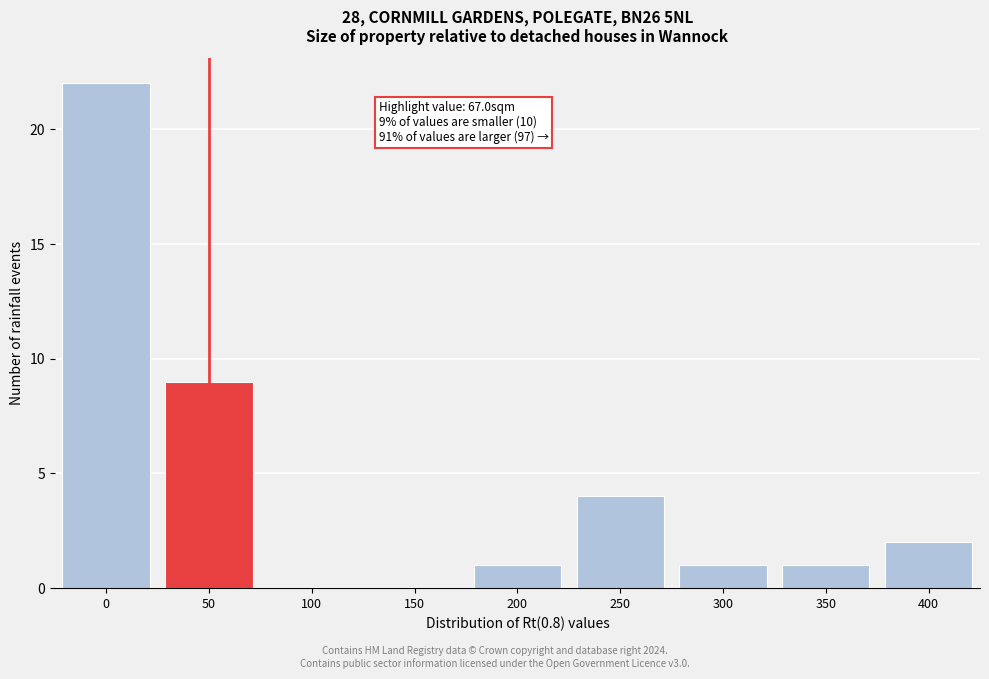

Reading right to left, transcribe all the data shown in this chart.

400=2	350=1	300=1	250=4	200=1	150=0	100=0	50=9	0=22